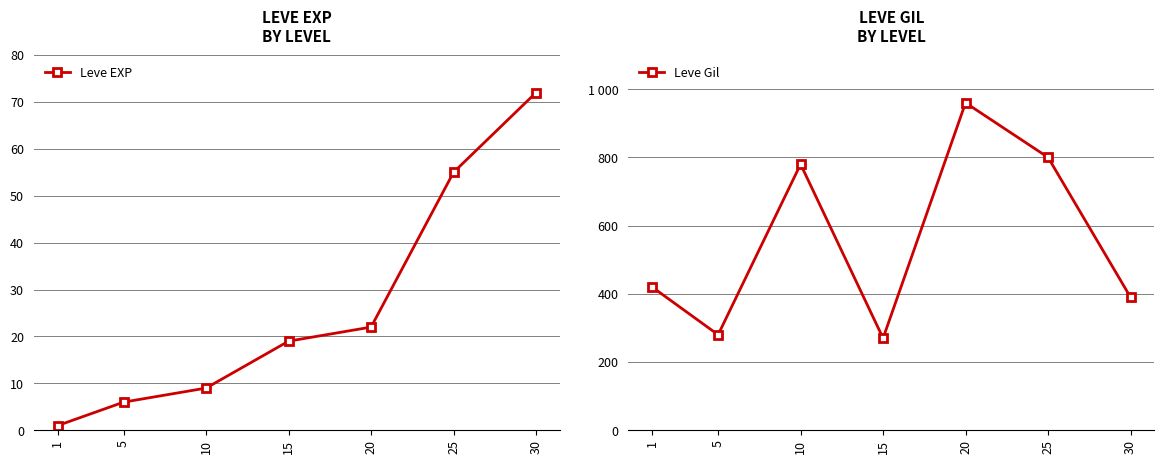

What is the maximum value shown in the chart?

960